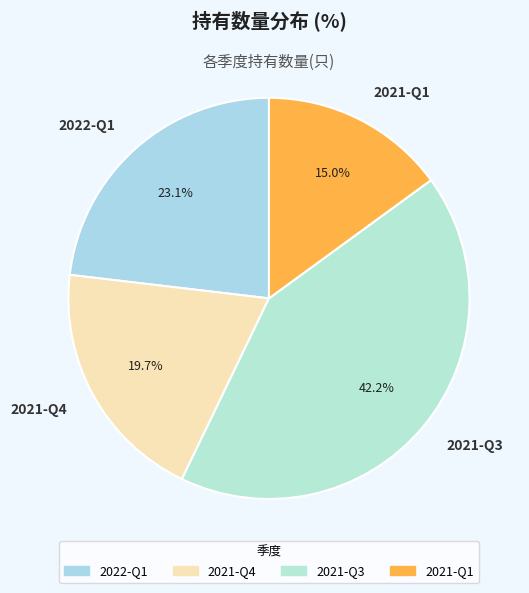

To the nearest percent, what portion does 2021-Q1 represent?

15%